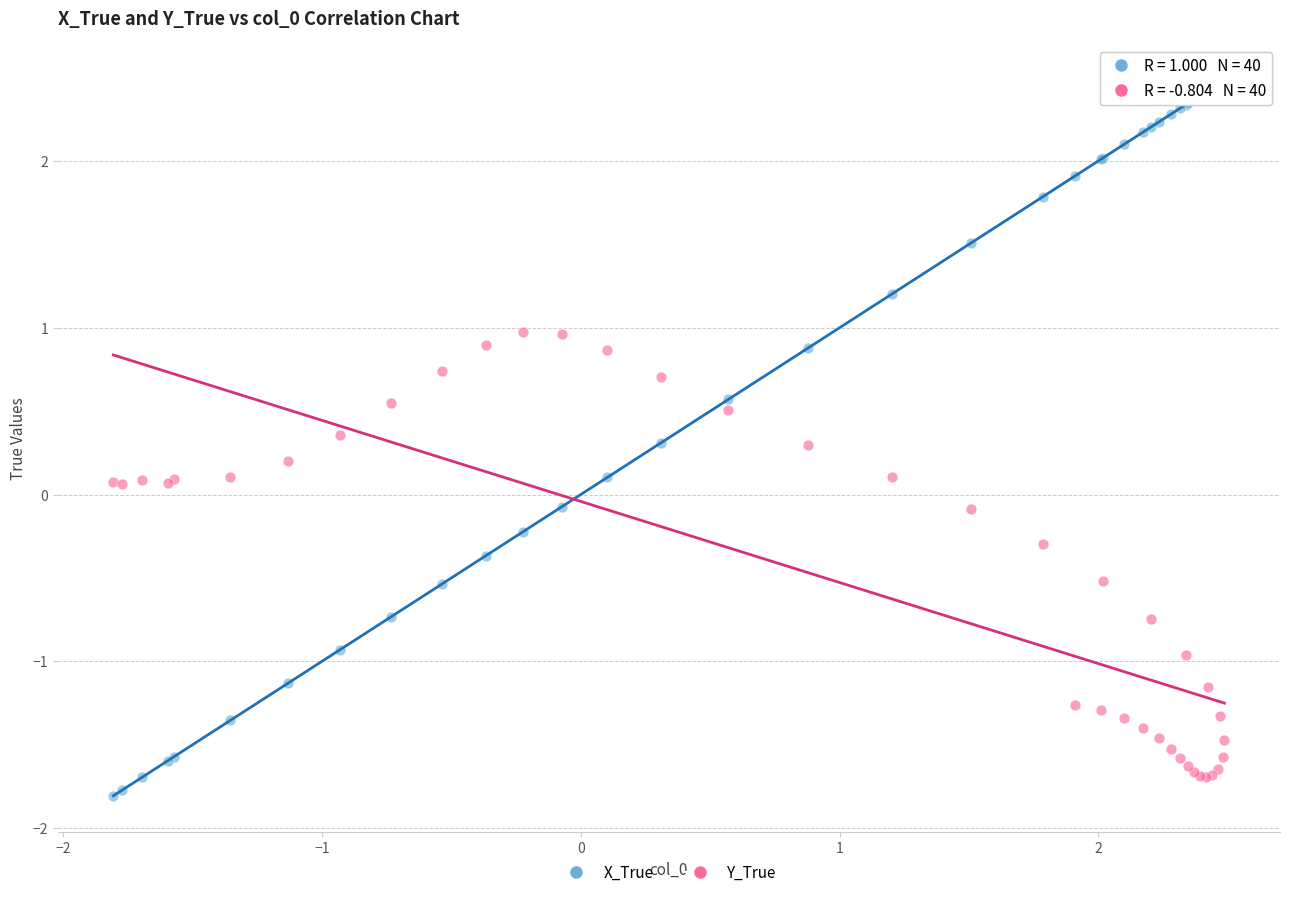

Which series has the widest spread of Y values?

X_True